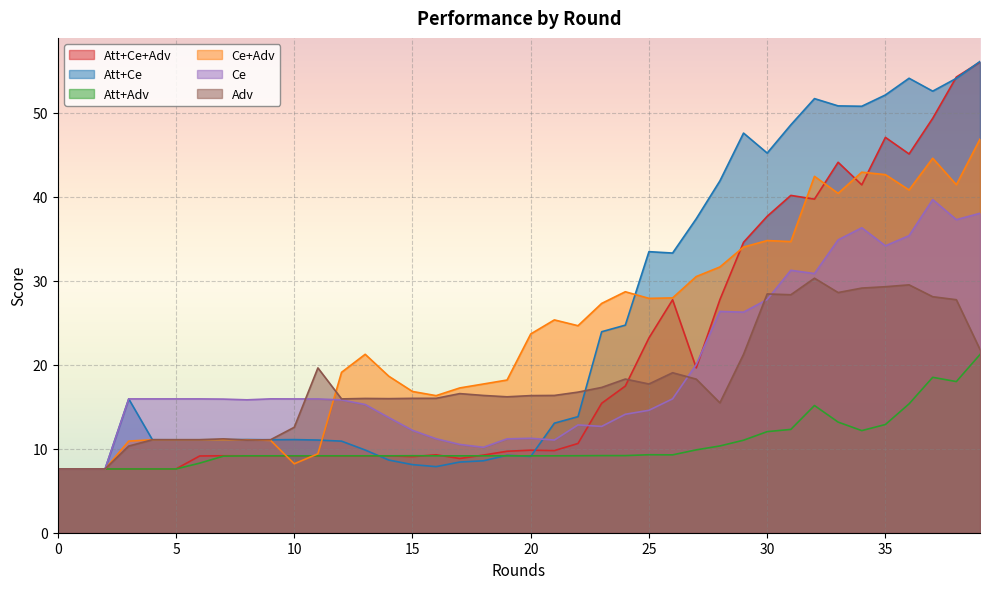

At how many categories does at least one series exceed 8?

37